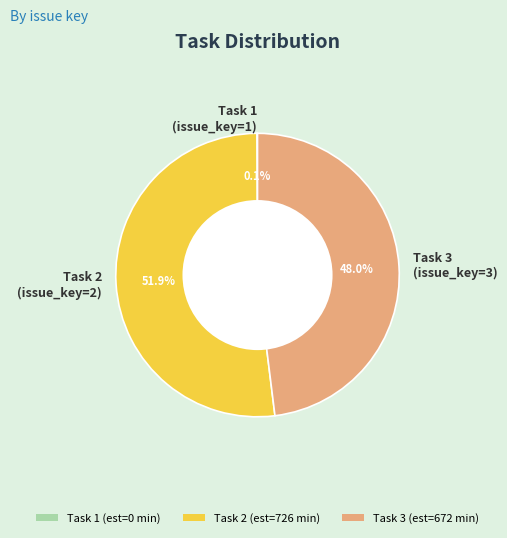

Is Task 2 (issue_key=2) the majority of the pie?

Yes